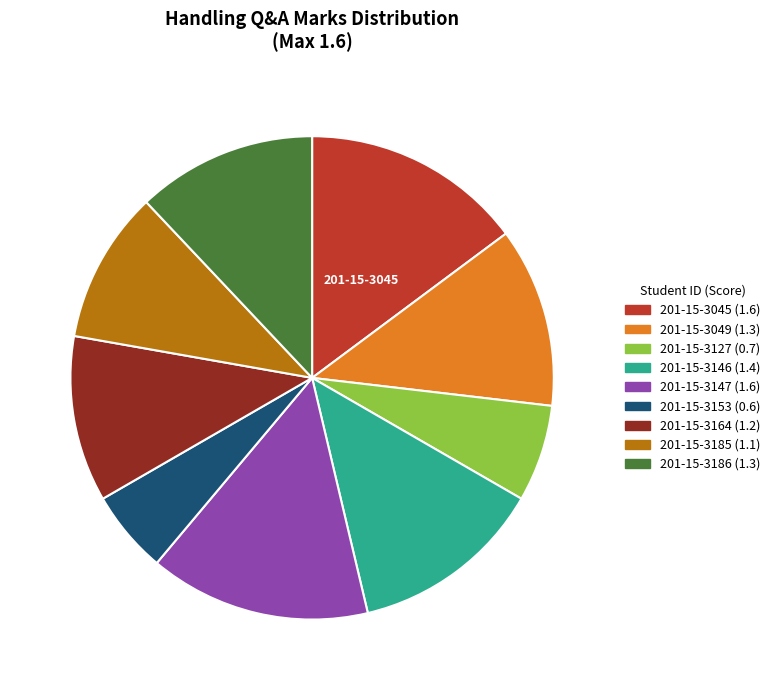

Is there a majority slice in this chart?

No